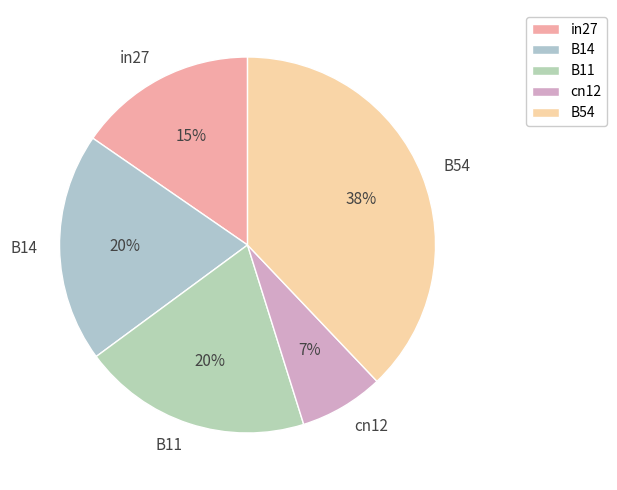

Combined, do B14 and cn12 account for over 50%?

No